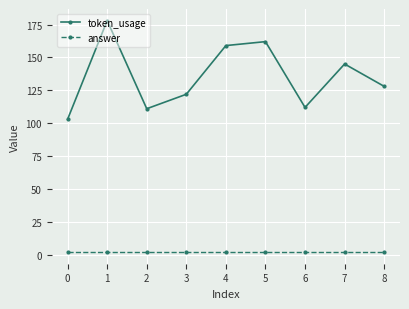

True or false: token_usage and answer cross at least once.

False